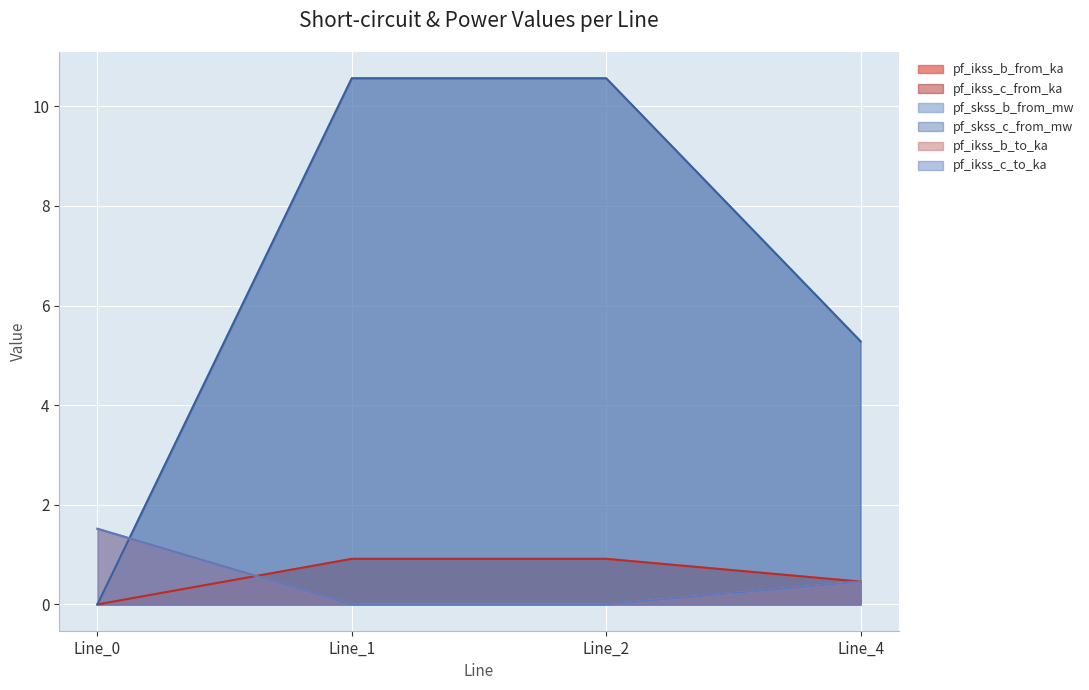

Reading left to right, what are all the values shown in this chart?

pf_ikss_b_from_ka: Line_0=0.0	Line_1=0.9	Line_2=0.9	Line_4=0.5
pf_ikss_c_from_ka: Line_0=0.0	Line_1=0.9	Line_2=0.9	Line_4=0.5
pf_skss_b_from_mw: Line_0=0.0	Line_1=10.6	Line_2=10.6	Line_4=5.3
pf_skss_c_from_mw: Line_0=0.0	Line_1=10.6	Line_2=10.6	Line_4=5.3
pf_ikss_b_to_ka: Line_0=1.5	Line_1=0.0	Line_2=0.0	Line_4=0.5
pf_ikss_c_to_ka: Line_0=1.5	Line_1=0.0	Line_2=0.0	Line_4=0.5